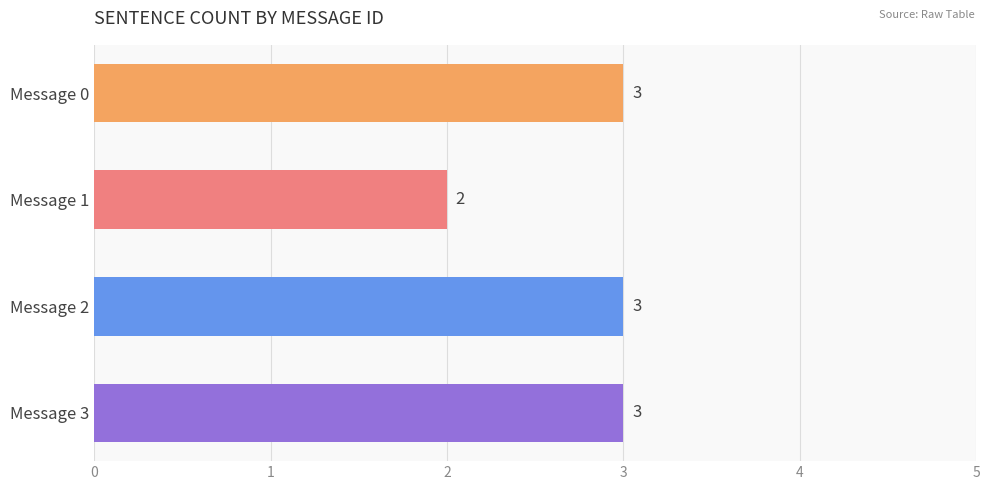

The value at Message 1 is 0. True or false?

False